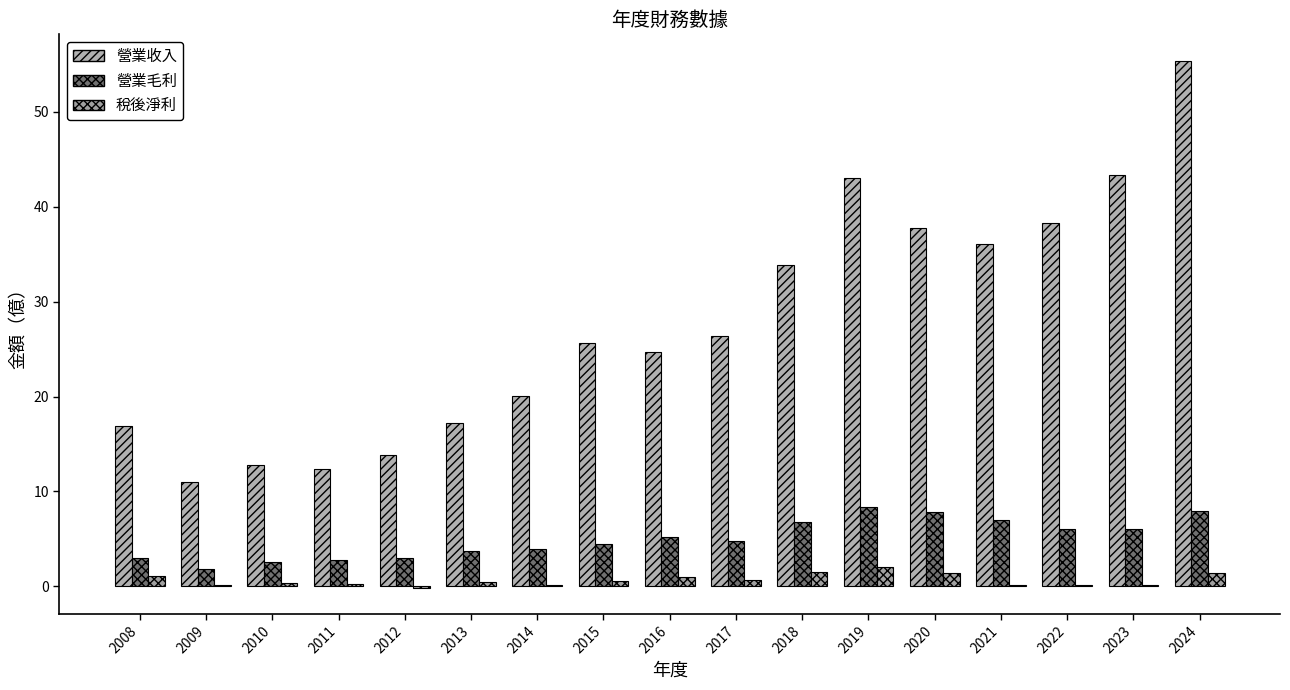

What value does the 稅後淨利 series have at 2013?

0.5